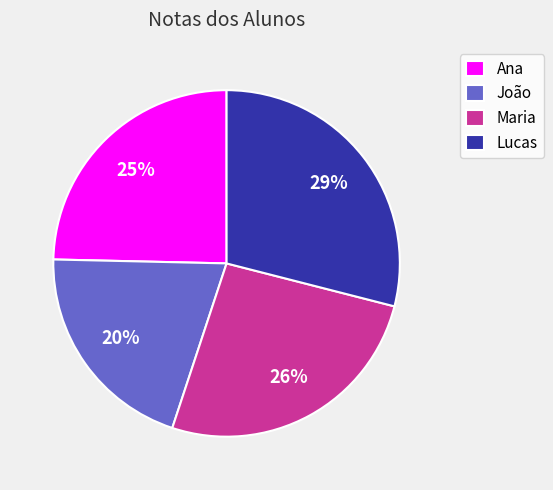

To the nearest percent, what portion does Ana represent?

25%